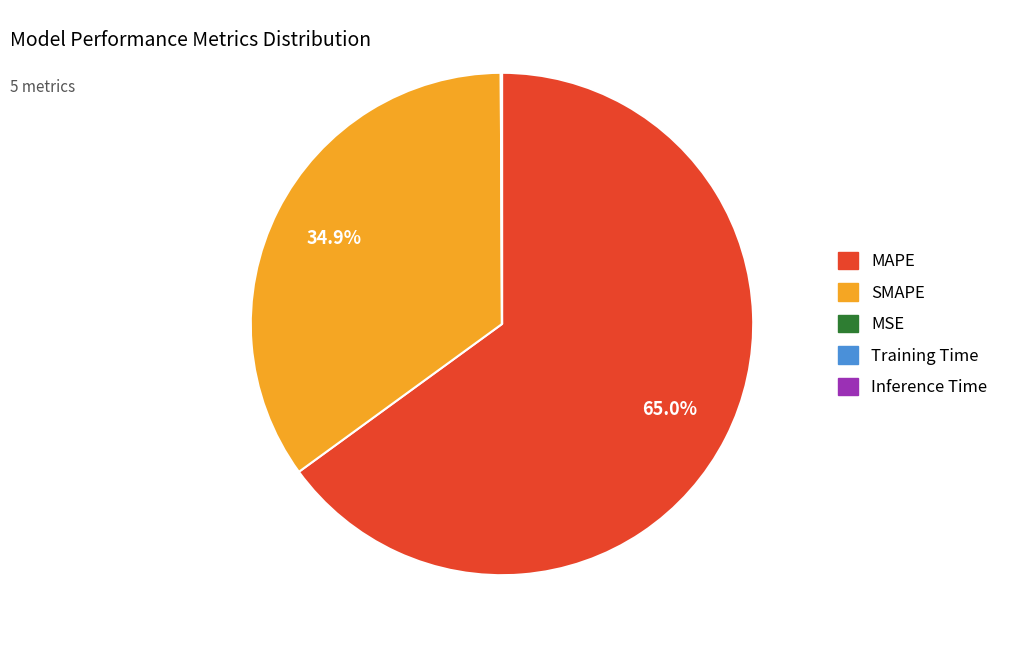

What is the largest slice in the pie chart?

MAPE